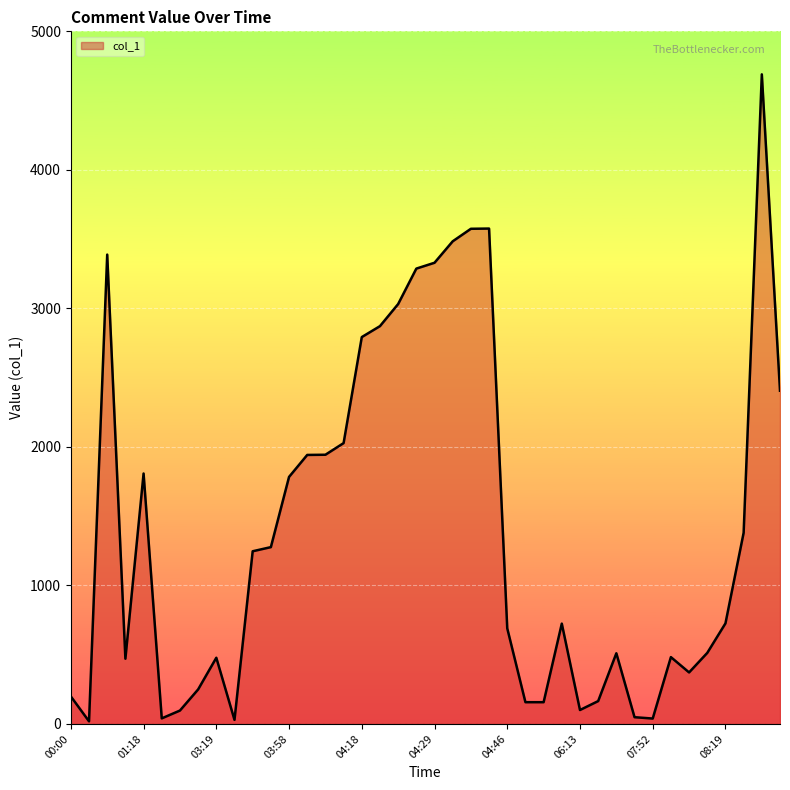

What is the difference between the values at 37 and 19?

1907.5